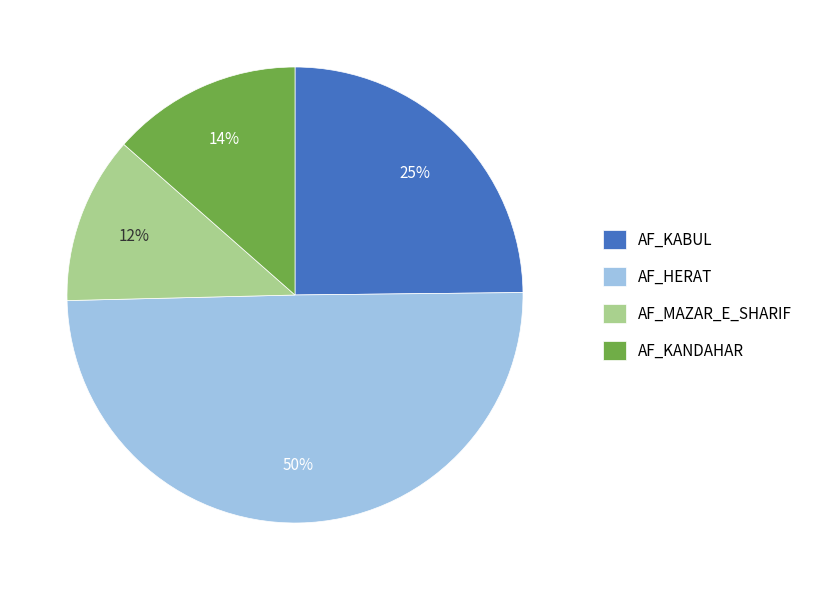

Is it true that AF_MAZAR_E_SHARIF is 12% of the pie?

True